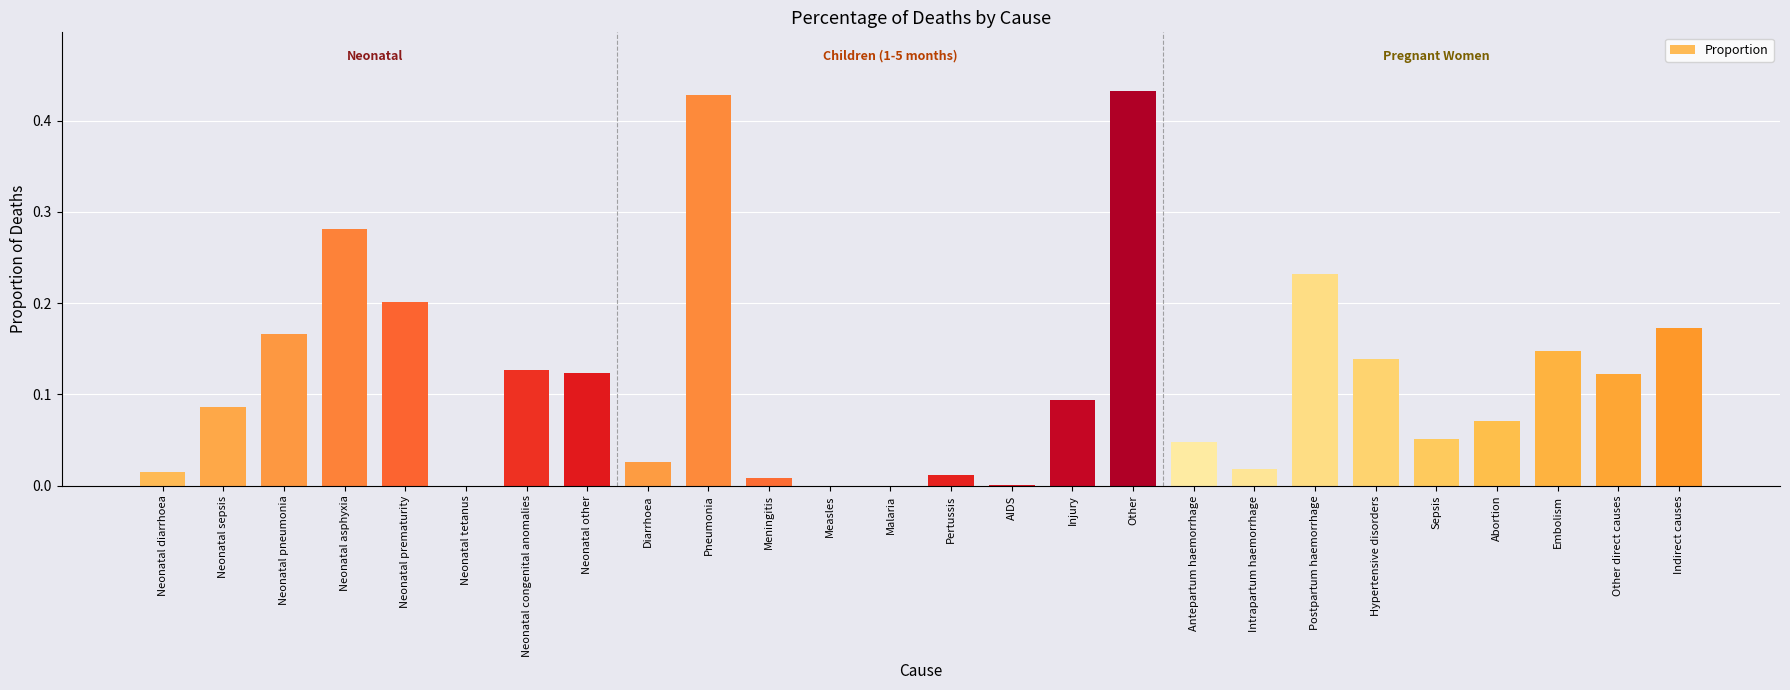

How many series are shown in this chart?

1